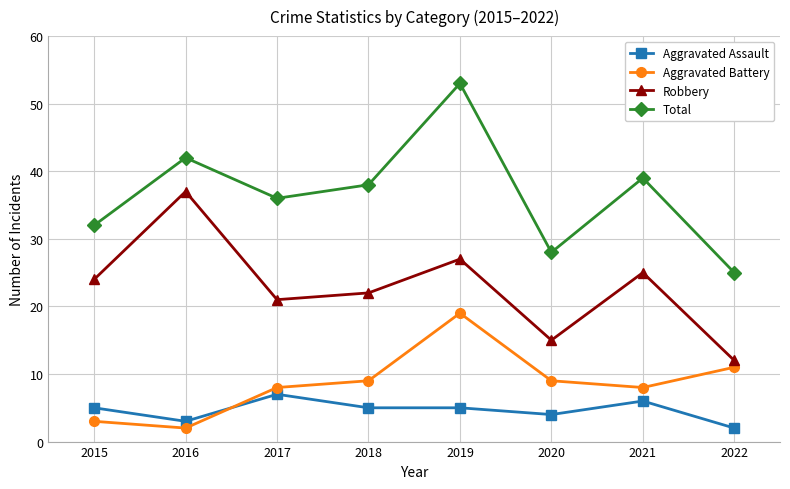

Reading right to left, extract all data points from this chart.

Aggravated Assault: 2	6	4	5	5	7	3	5
Aggravated Battery: 11	8	9	19	9	8	2	3
Robbery: 12	25	15	27	22	21	37	24
Total: 25	39	28	53	38	36	42	32